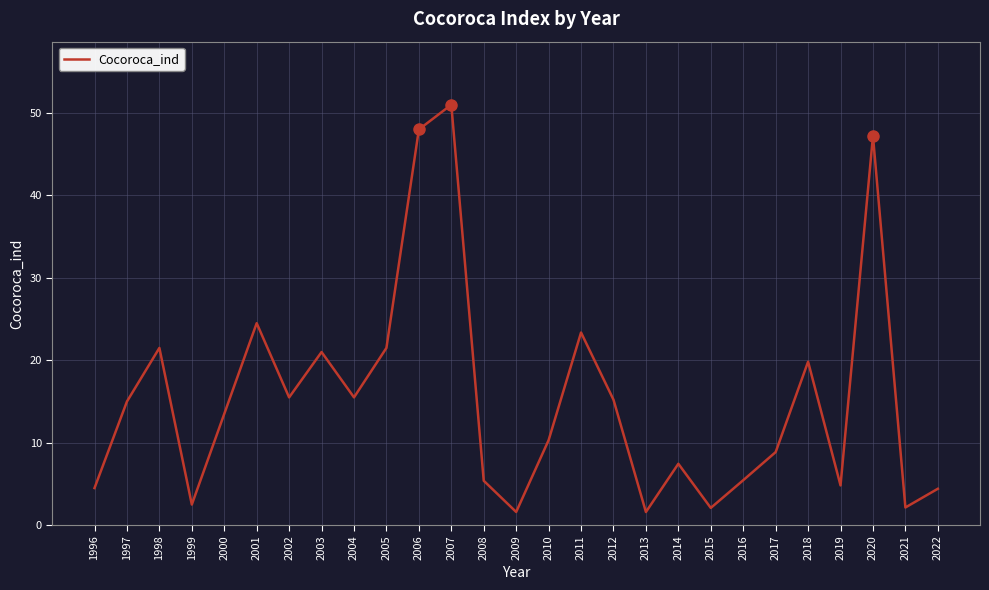

Count the number of data series in this chart.

1